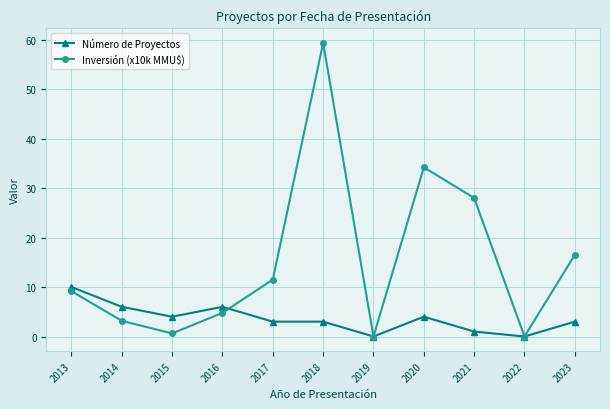

What is the difference between the highest and lowest values at 2014?

2.8